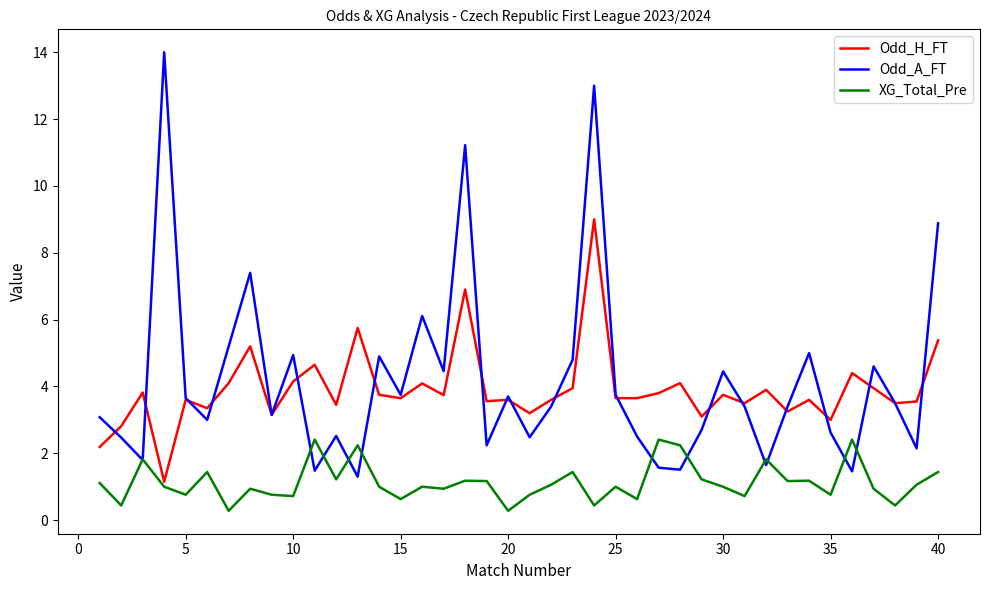

List the series in order of their peak value, lowest first.

XG_Total_Pre, Odd_H_FT, Odd_A_FT